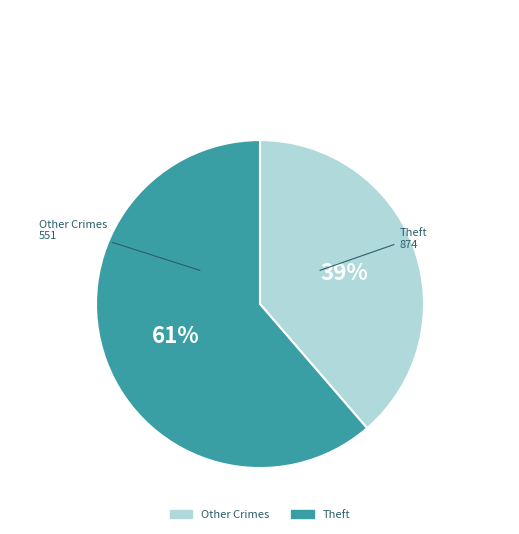

Is there a majority slice in this chart?

Yes